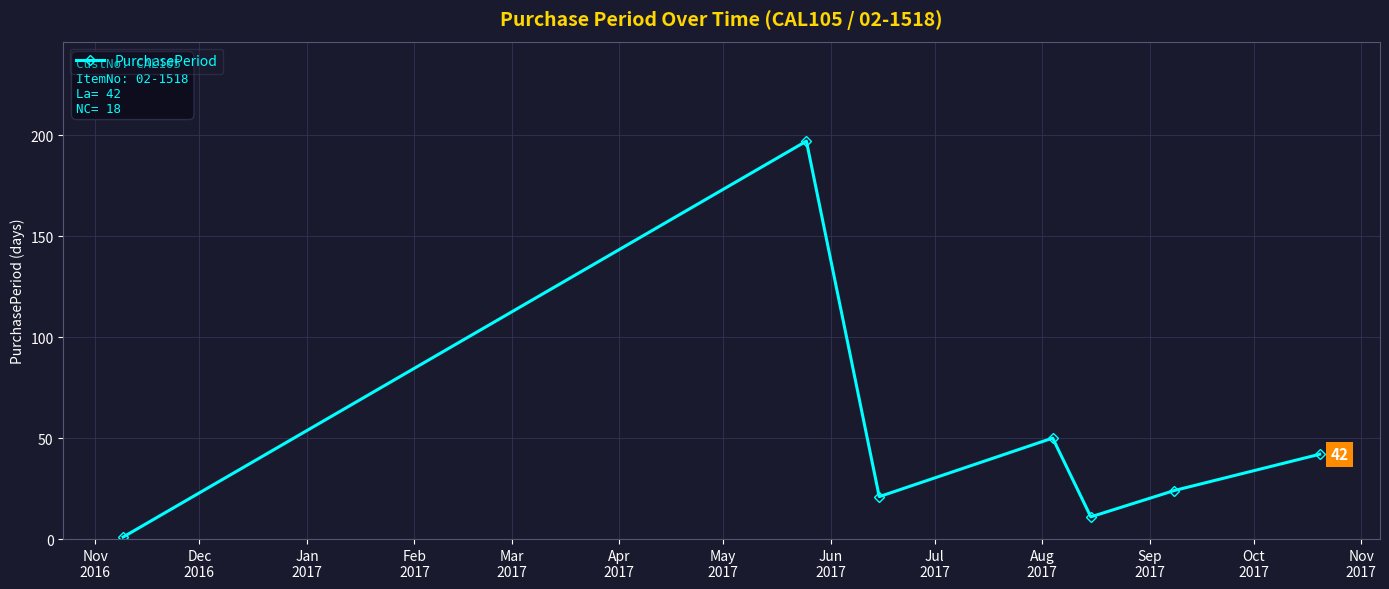

What is the value of the 7th point from the left?

42